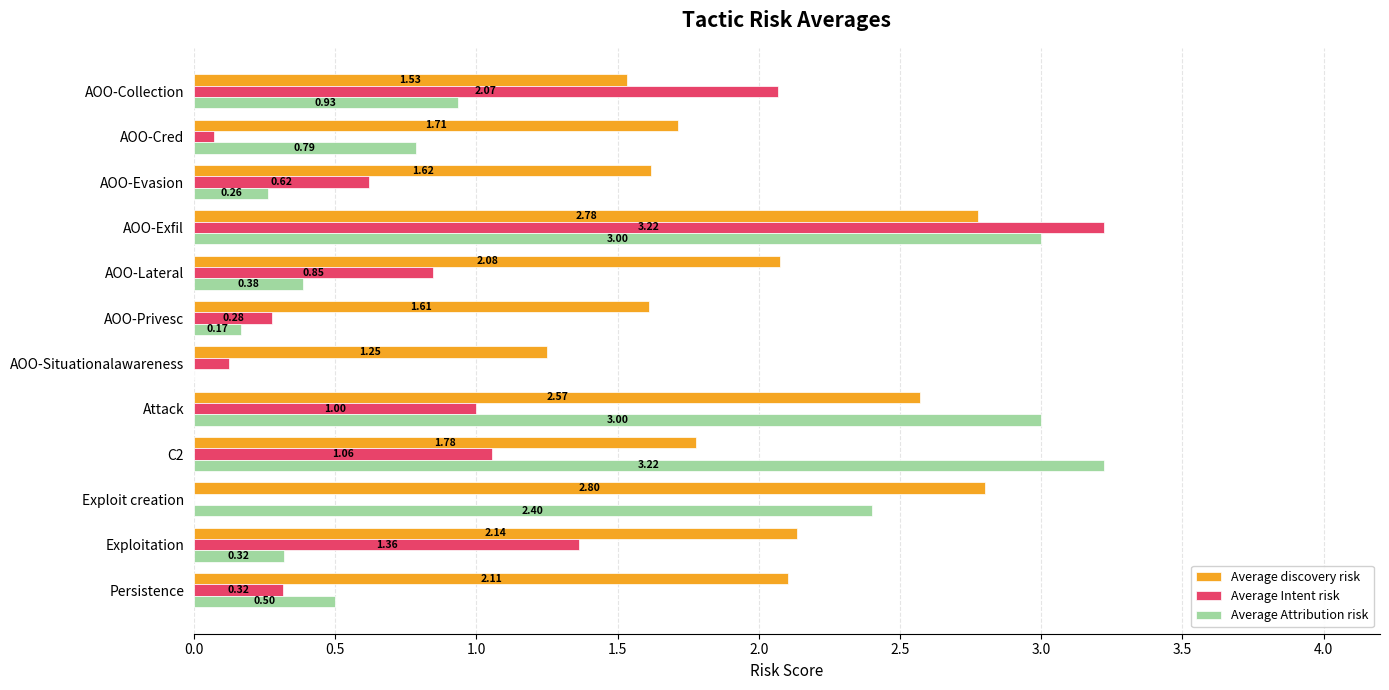

Which series changed the most between AOO-Privesc and Persistence?

Average discovery risk